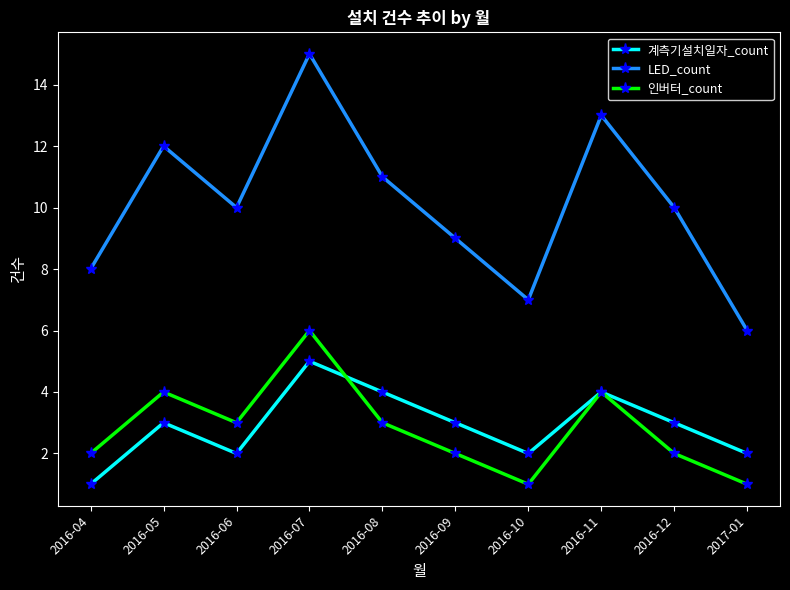

Is it true that 인버터_count equals 5 at 2016-08?

False